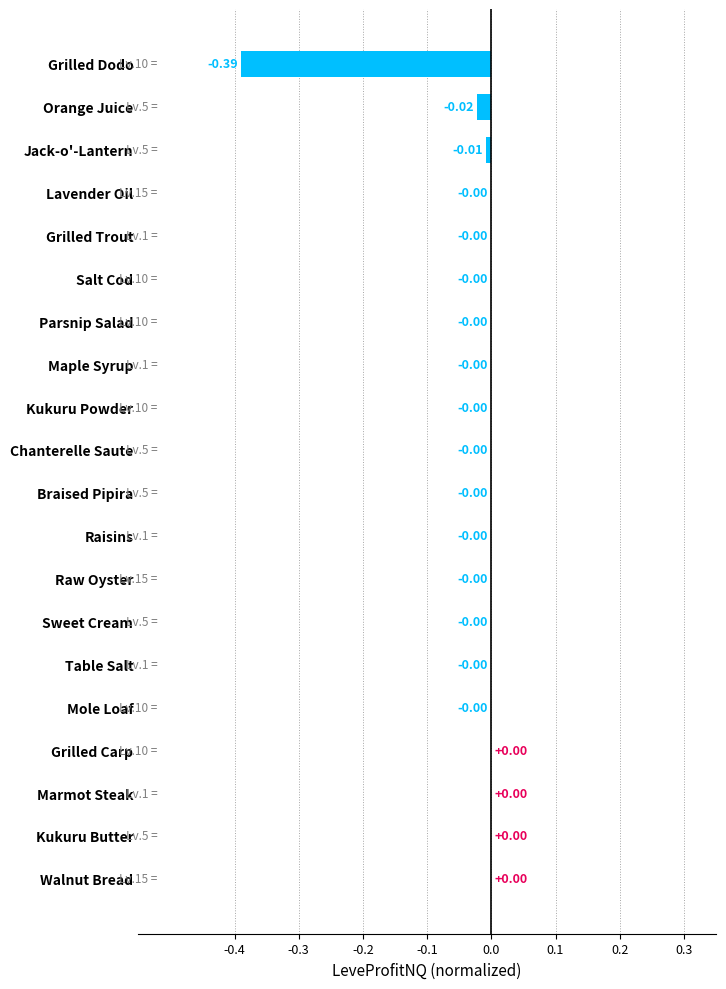

Which has a higher value, Kukuru Powder or Grilled Dodo?

Kukuru Powder